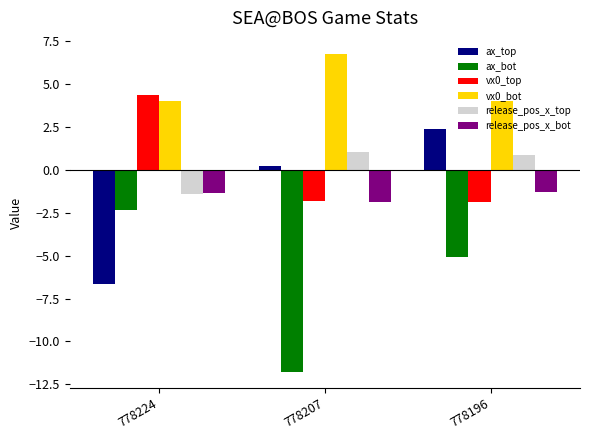

Which series has the largest total across all categories?

vx0_bot